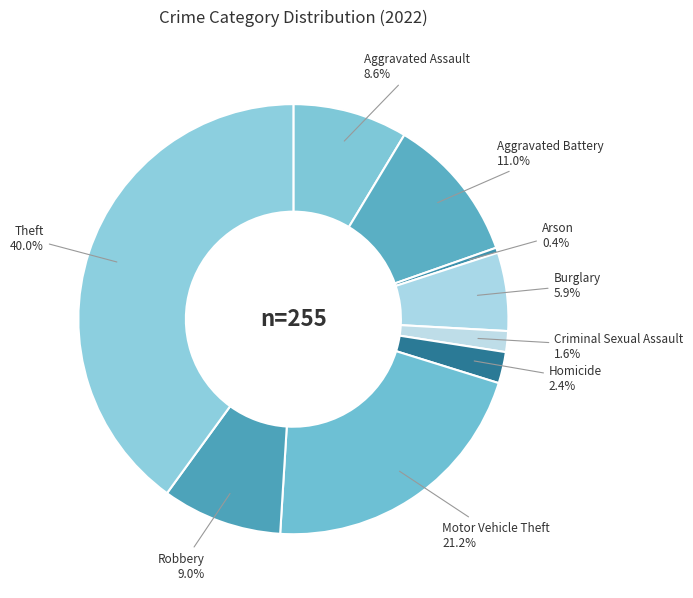

Which slice is the smallest?

Arson